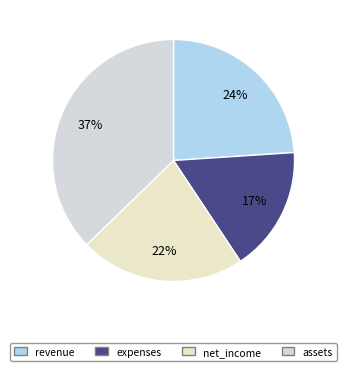

Rank the categories by value from highest to lowest.

assets, revenue, net_income, expenses